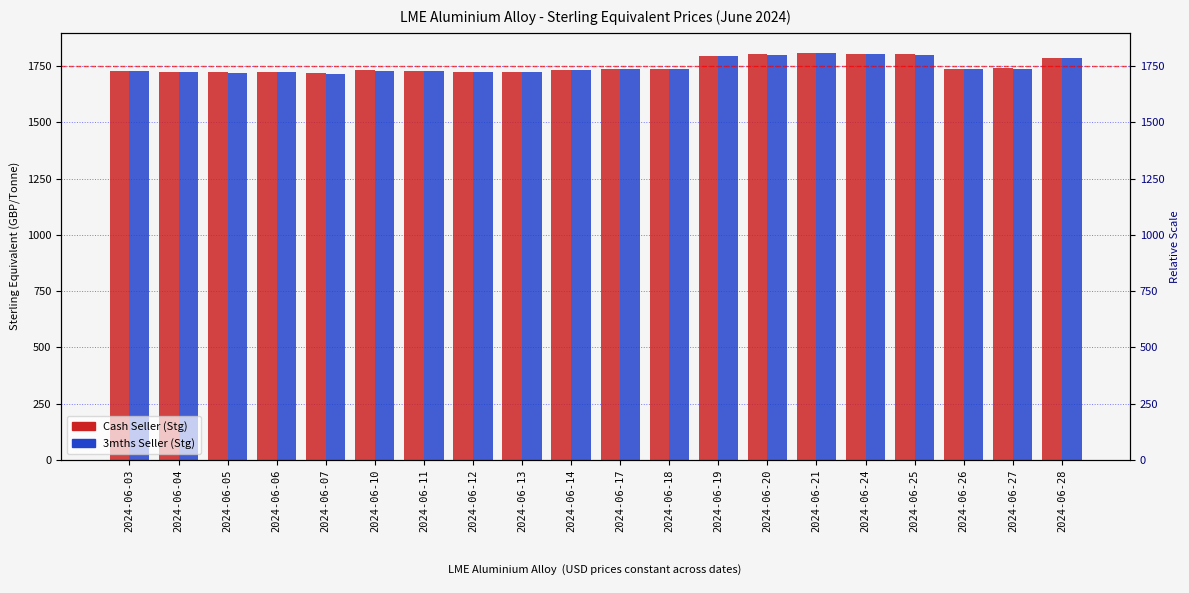

Reading right to left, transcribe all the data shown in this chart.

Cash Seller (Stg): 2024-06-28=1787.7	2024-06-27=1740.2	2024-06-26=1737.6	2024-06-25=1801.6	2024-06-24=1804.5	2024-06-21=1807.2	2024-06-20=1801.9	2024-06-19=1794.5	2024-06-18=1735.7	2024-06-17=1737.3	2024-06-14=1731.7	2024-06-13=1723.5	2024-06-12=1724.0	2024-06-11=1727.0	2024-06-10=1730.4	2024-06-07=1717.8	2024-06-06=1722.5	2024-06-05=1721.6	2024-06-04=1723.9	2024-06-03=1728.3
3mths Seller (Stg): 2024-06-28=1786.4	2024-06-27=1739.1	2024-06-26=1736.5	2024-06-25=1800.5	2024-06-24=1803.3	2024-06-21=1806.0	2024-06-20=1800.8	2024-06-19=1793.6	2024-06-18=1734.7	2024-06-17=1736.2	2024-06-14=1730.7	2024-06-13=1722.5	2024-06-12=1723.1	2024-06-11=1726.0	2024-06-10=1729.4	2024-06-07=1716.9	2024-06-06=1721.7	2024-06-05=1720.6	2024-06-04=1722.9	2024-06-03=1727.5